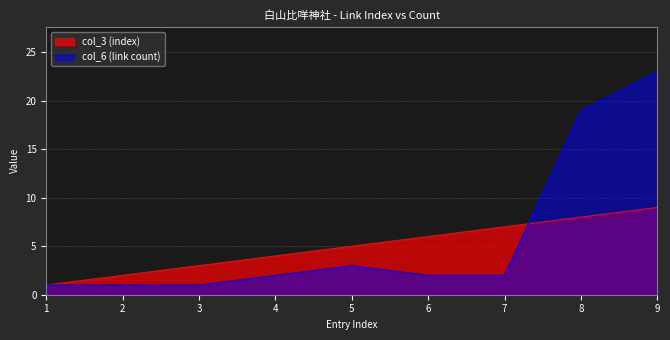

At 8, list the series in order from smallest to largest.

col_3 (index), col_6 (link count)